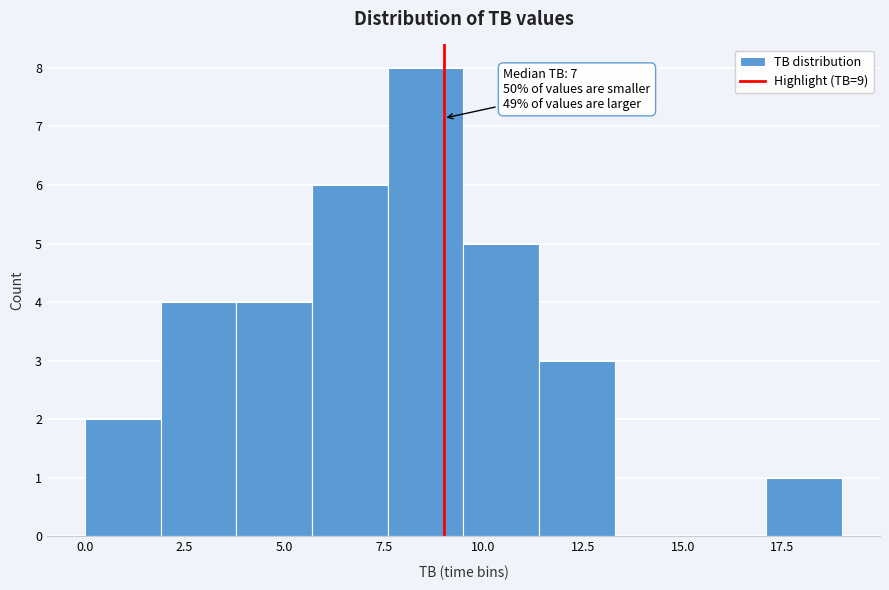

Around what value on the x-axis is the tallest bar? Give the approximate position of its centre, as read against the axis.

8.5